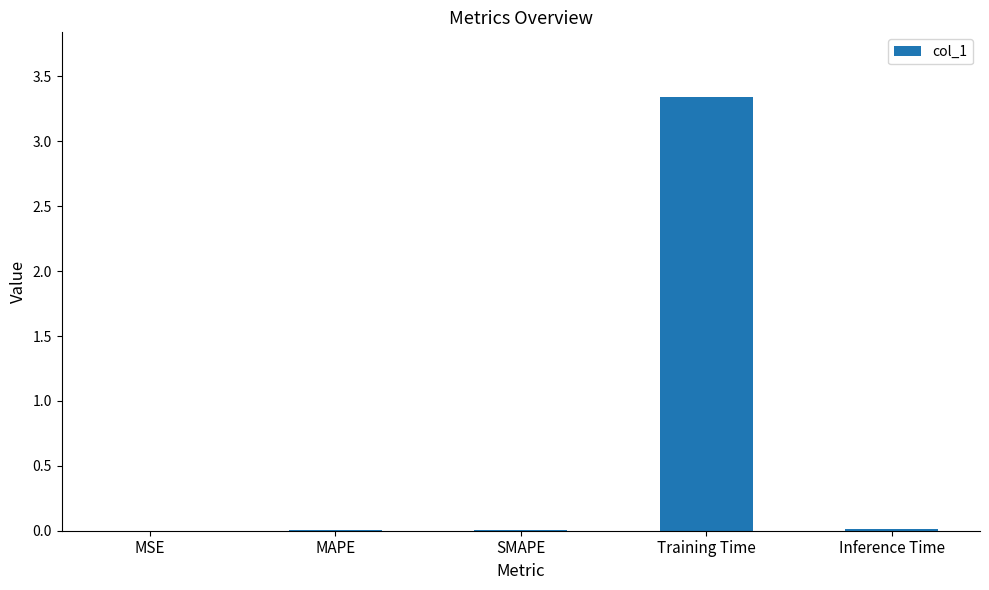

At which category does the chart reach its peak across all series?

Training Time